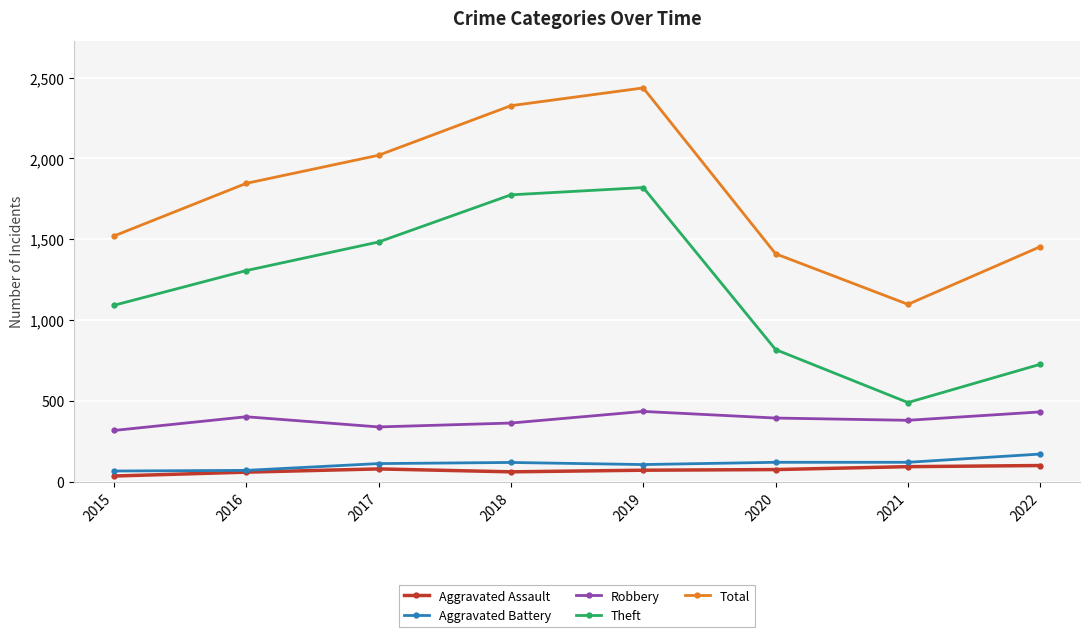

True or false: Aggravated Assault and Theft cross at least once.

False